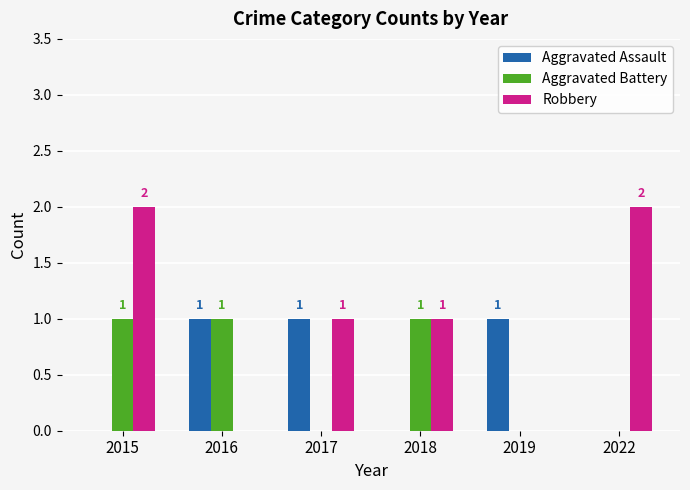

Is it true that Robbery equals 2 at 2022?

True